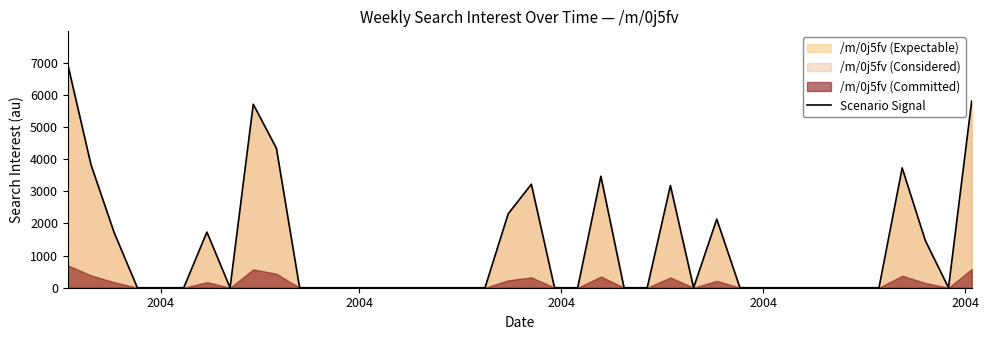

What is the average value?

1238.5